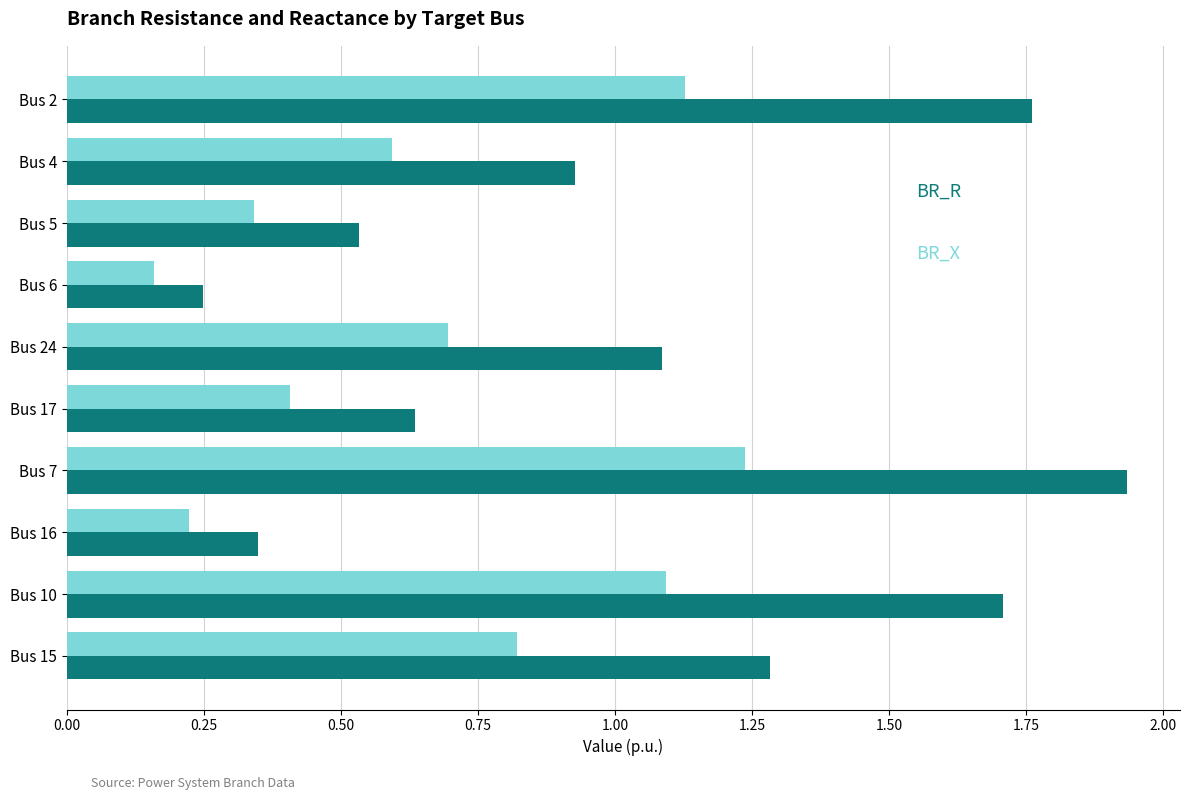

Which category has the highest value across all series?

Bus 7